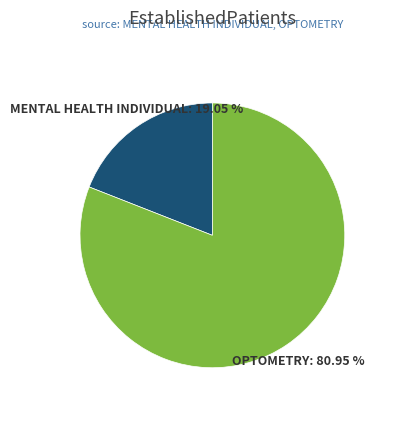

Rank the categories by value from lowest to highest.

MENTAL HEALTH INDIVIDUAL, OPTOMETRY